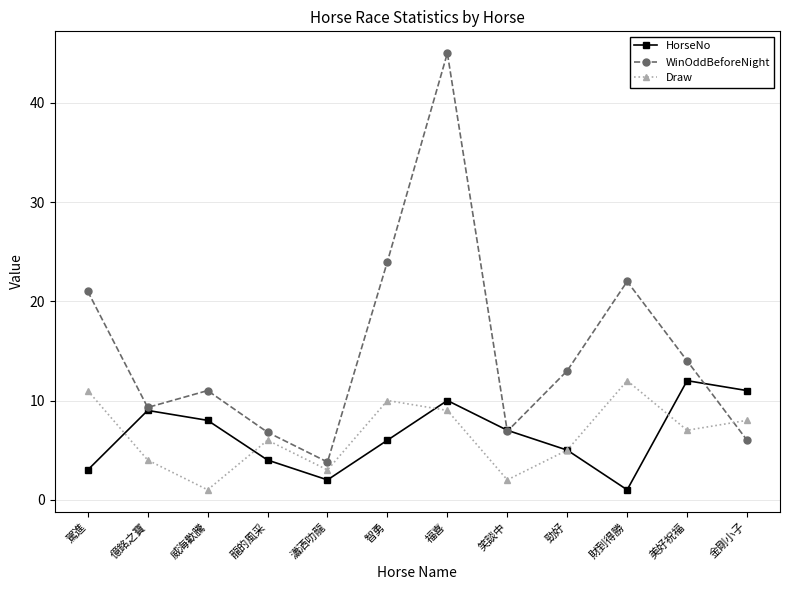

Which series has the largest total across all categories?

WinOddBeforeNight